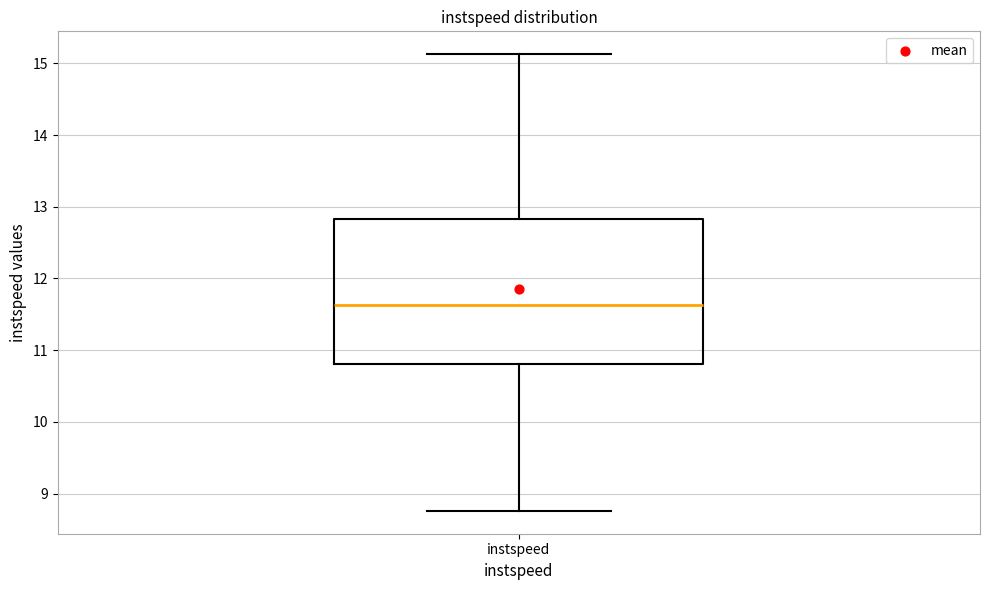

Where does the median line of the box for instspeed sit on the y-axis? The values are not printed on the chart, so give them approximately, as read against the axis.

11.6